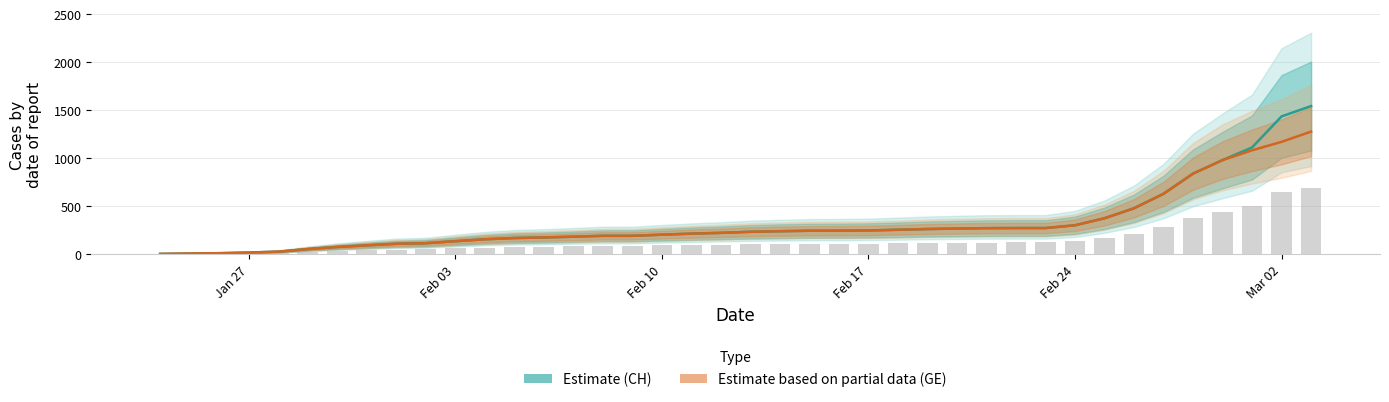

Which series has the widest spread of values?

Estimate (CH)